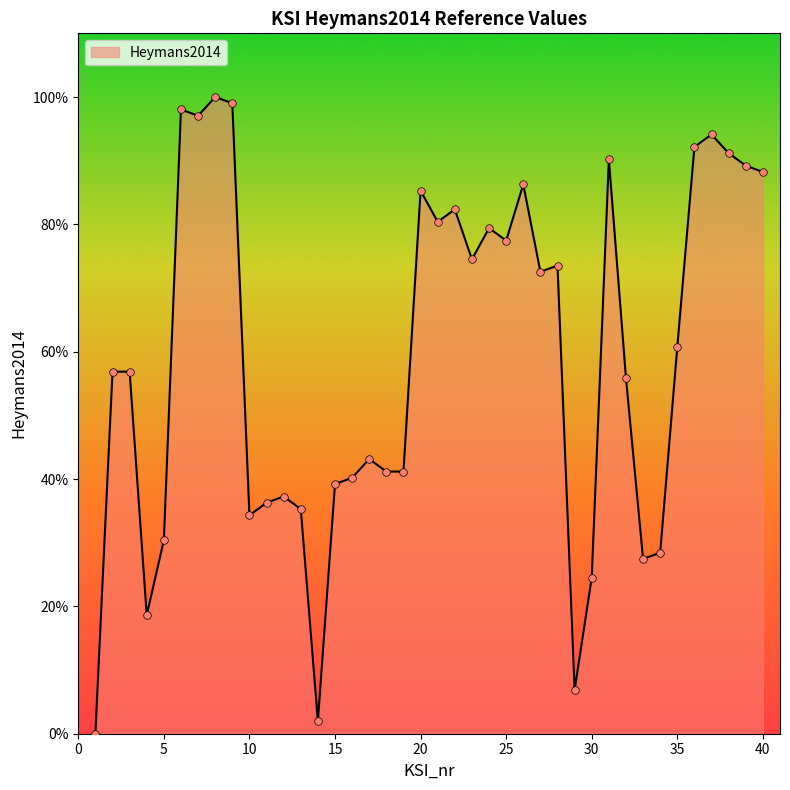

What is the greatest value displayed?

100.0